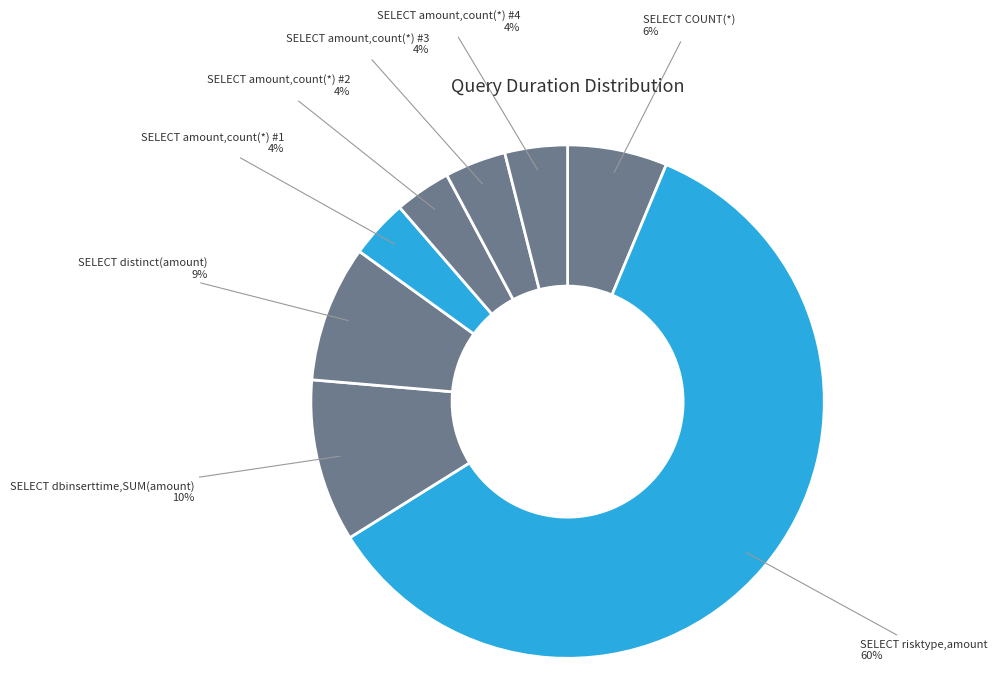

To the nearest percent, what is the average slice percentage?

12%